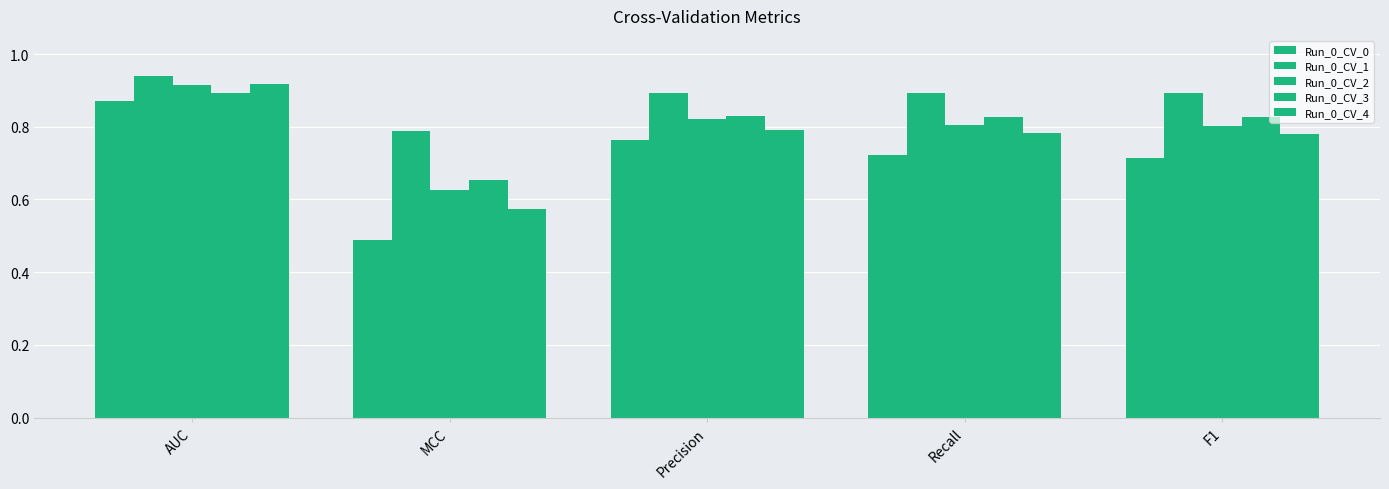

Count the number of categories in the chart.

5